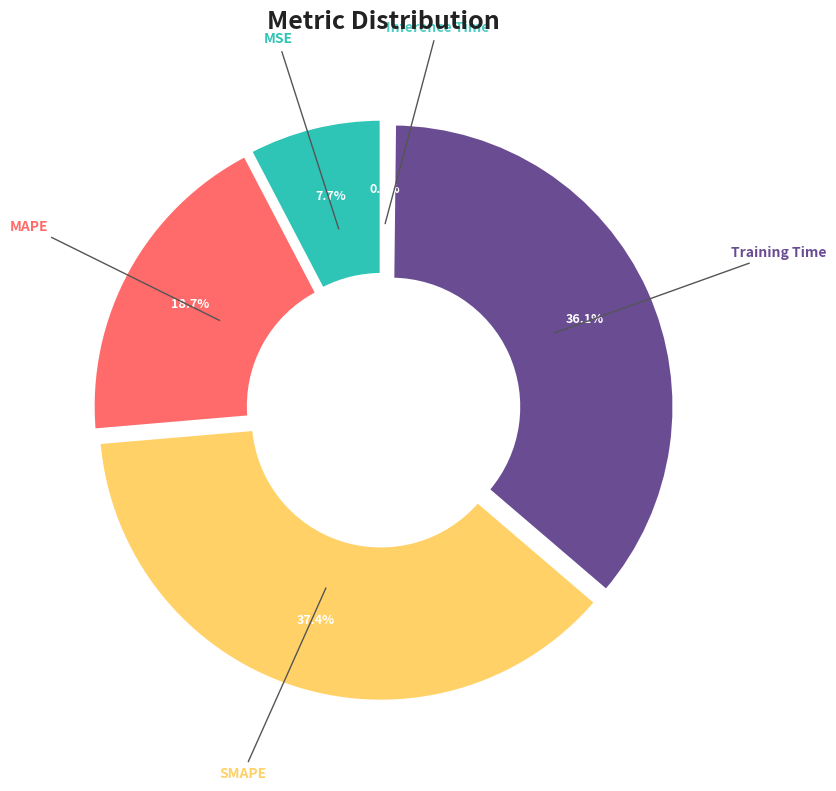

To the nearest percent, what is the average slice percentage?

20%